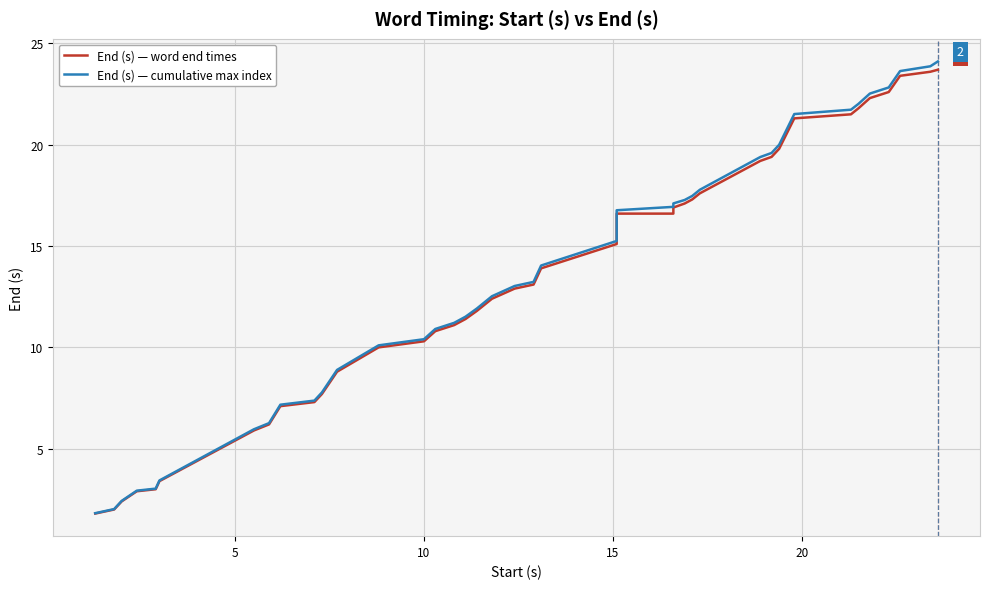

Does the chart display data point markers on the line(s)?

No